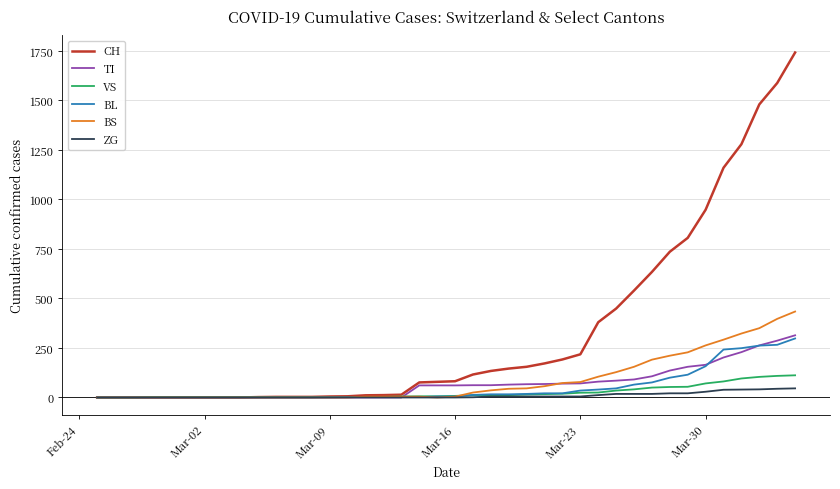

What is the difference between the second highest and minimum values in the TI series?

287